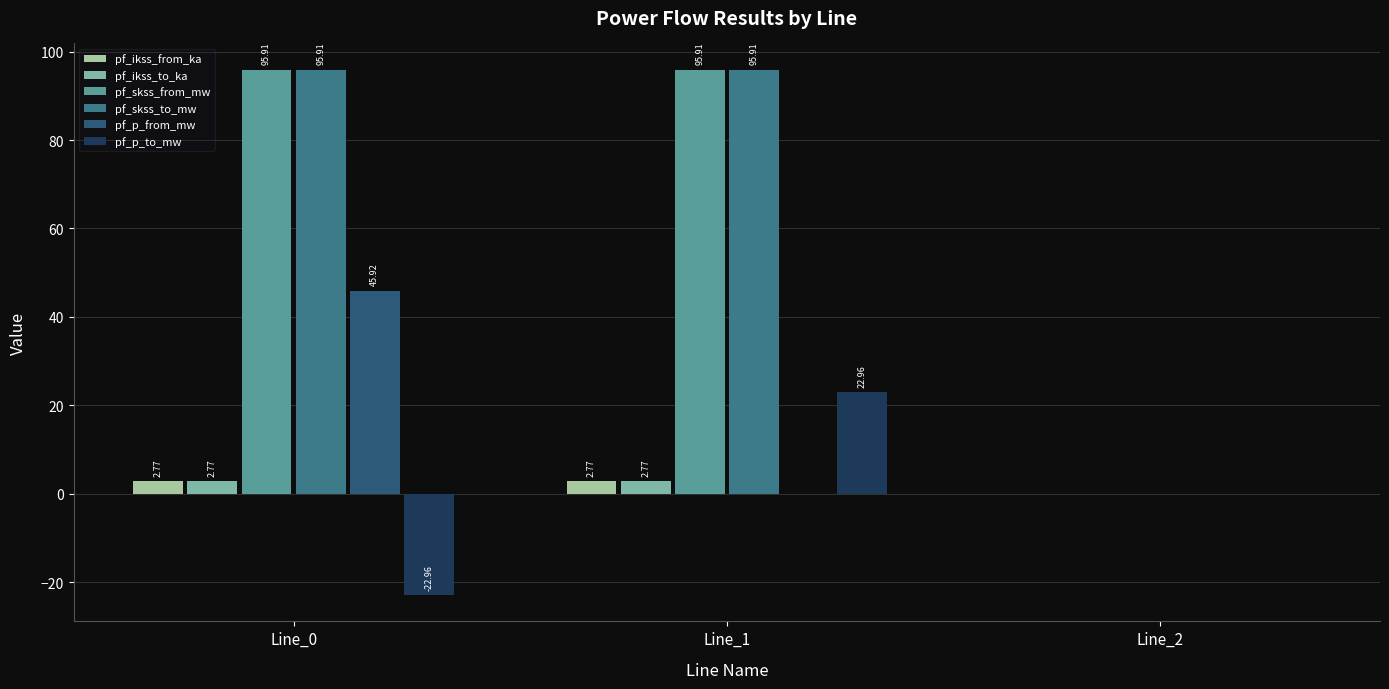

What is the value of the pf_p_to_mw bar at the 2nd from the left?

23.0